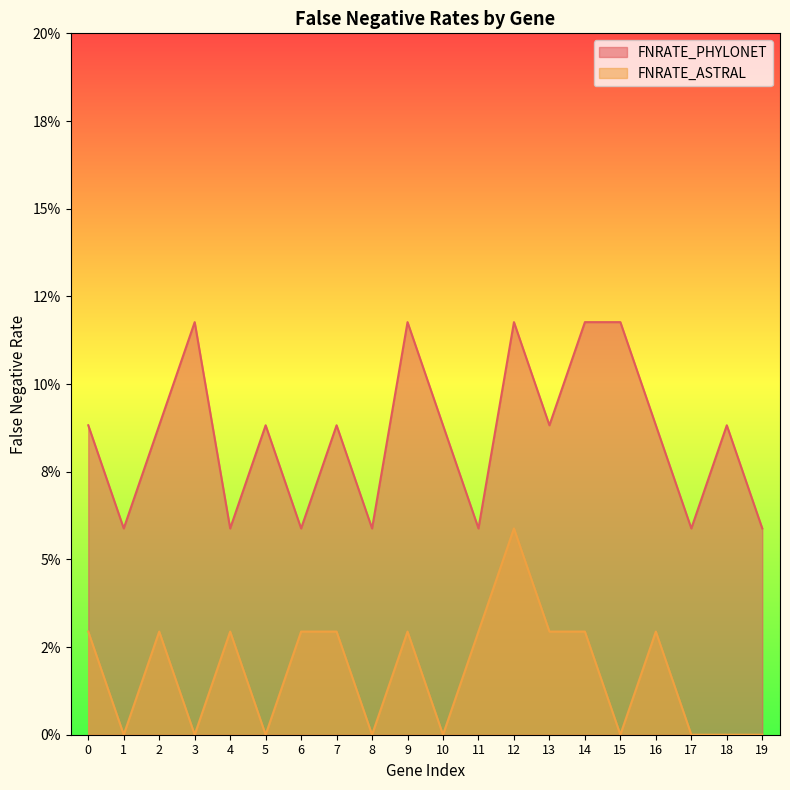

Is it true that FNRATE_ASTRAL equals 0.0 at 13?

False